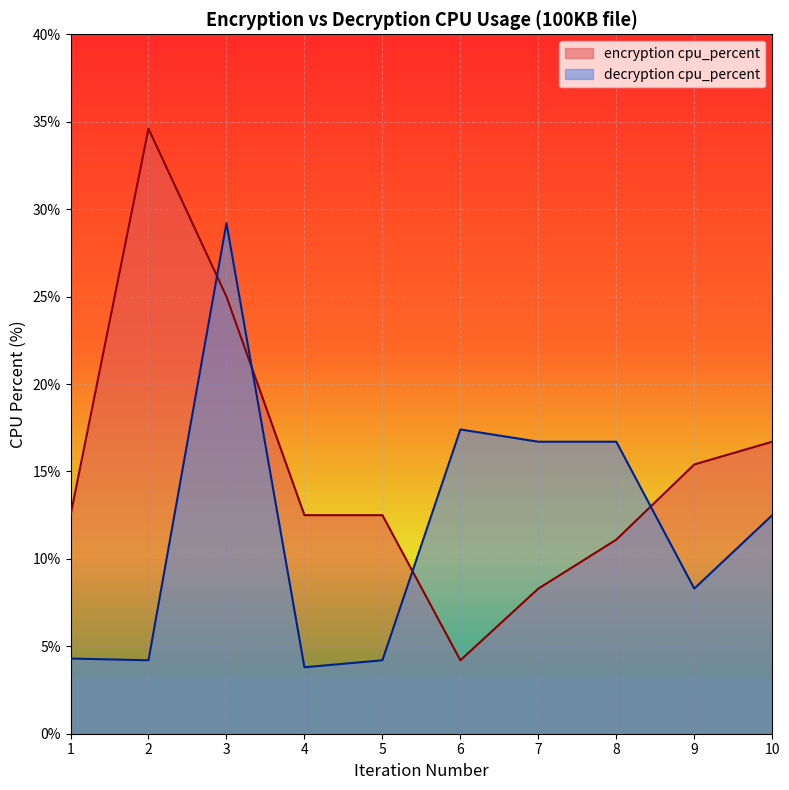

At which category does the chart reach its minimum across all series?

4